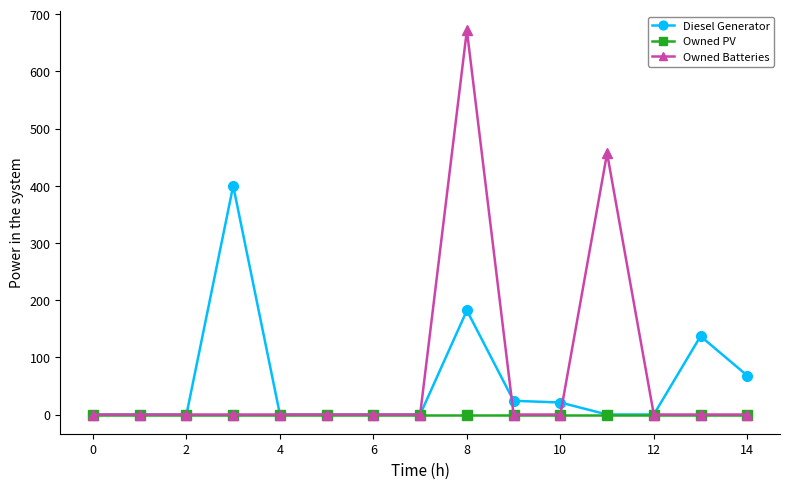

At how many categories does at least one series exceed 275?

3